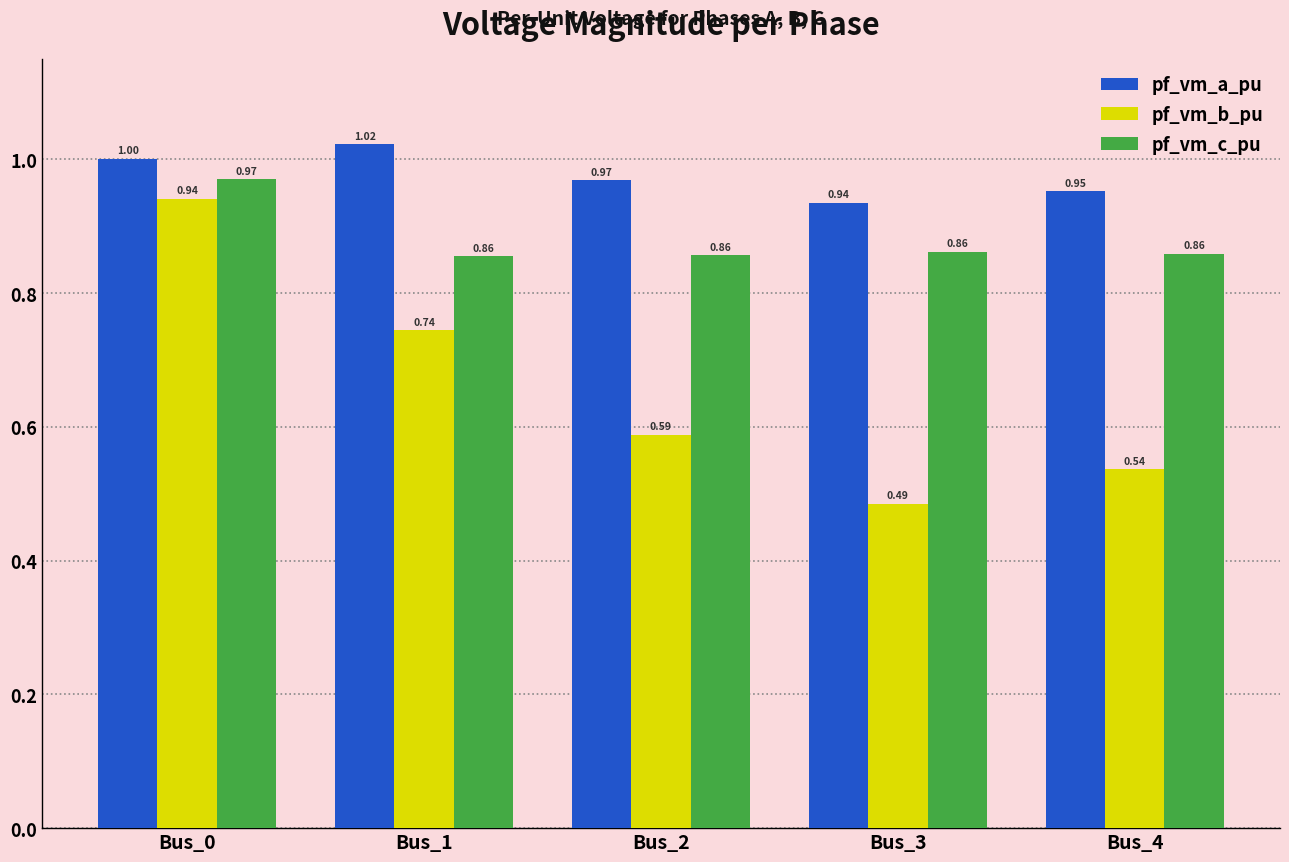

Which series has the largest range (max minus min)?

pf_vm_b_pu